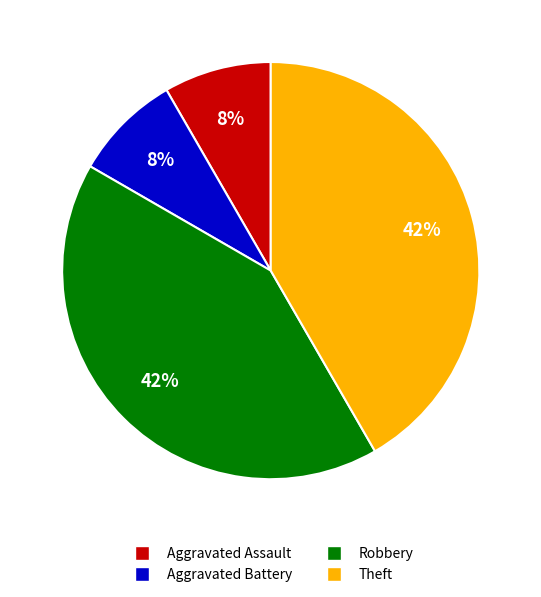

Do Robbery and Theft together represent more than half of the pie?

Yes